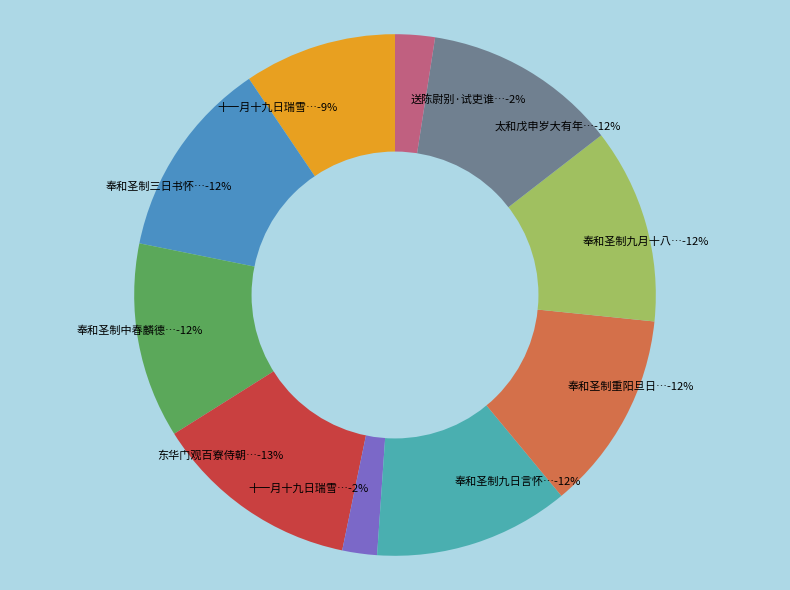

Which slice is the smallest?

十一月十九日瑞雪应时百寮入贺仆以病告翌日